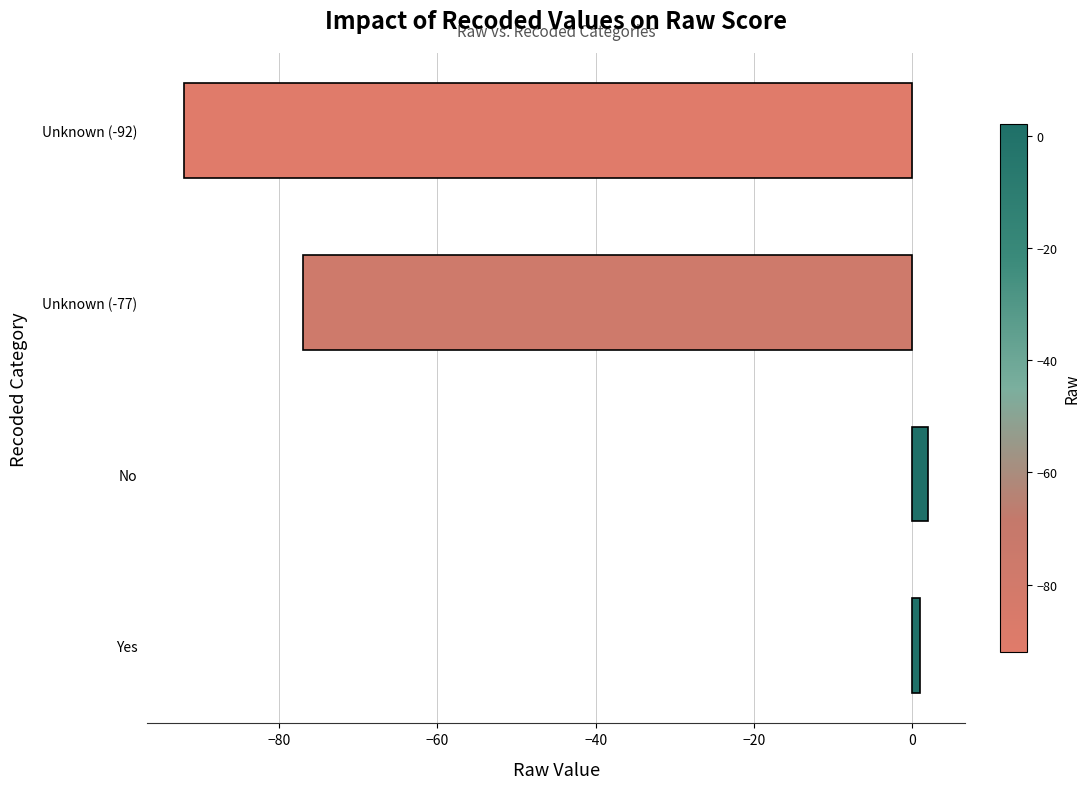

What is the change in value from Unknown (-77) to Unknown (-92)?

-15